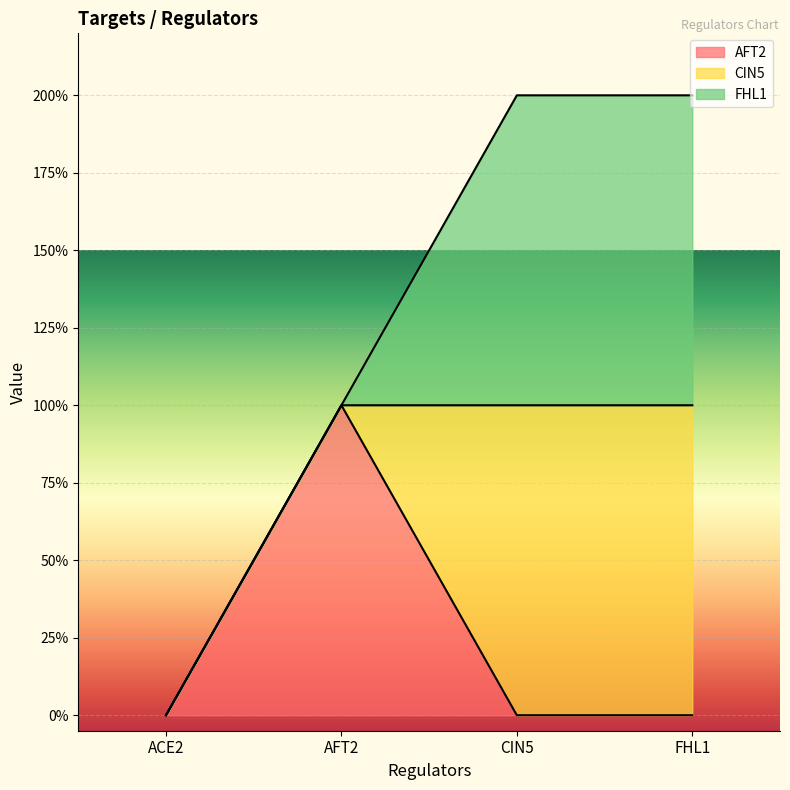

Rank the categories by CIN5 value from highest to lowest.

CIN5, FHL1, ACE2, AFT2